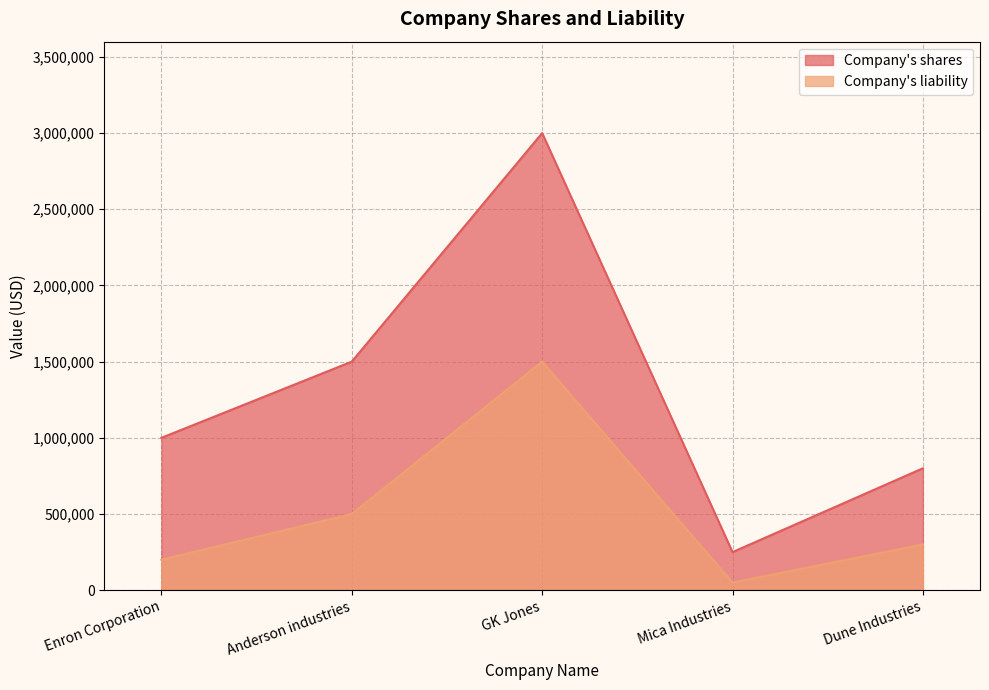

Where is the first local minimum for Company's shares?

Mica Industries